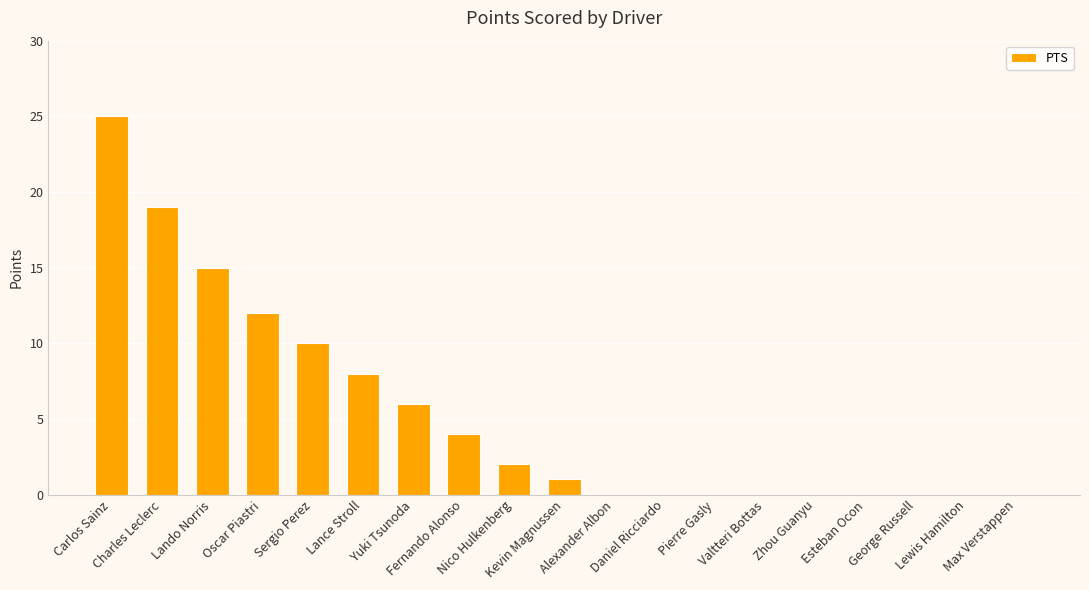

Reading left to right, transcribe all the data shown in this chart.

Carlos Sainz=25	Charles Leclerc=19	Lando Norris=15	Oscar Piastri=12	Sergio Perez=10	Lance Stroll=8	Yuki Tsunoda=6	Fernando Alonso=4	Nico Hulkenberg=2	Kevin Magnussen=1	Alexander Albon=0	Daniel Ricciardo=0	Pierre Gasly=0	Valtteri Bottas=0	Zhou Guanyu=0	Esteban Ocon=0	George Russell=0	Lewis Hamilton=0	Max Verstappen=0